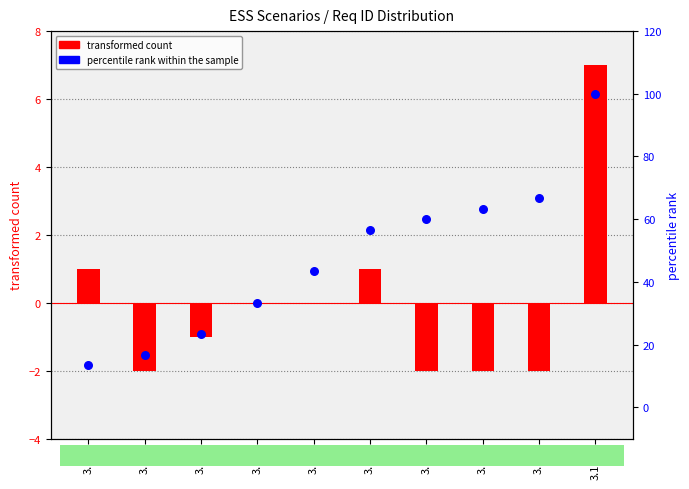

At which category is the sum across all series the highest?

3.1.10